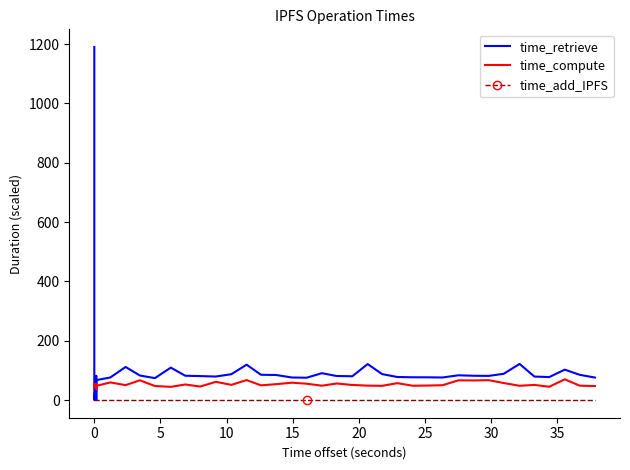

What is the label of the 34th point from the right?

25